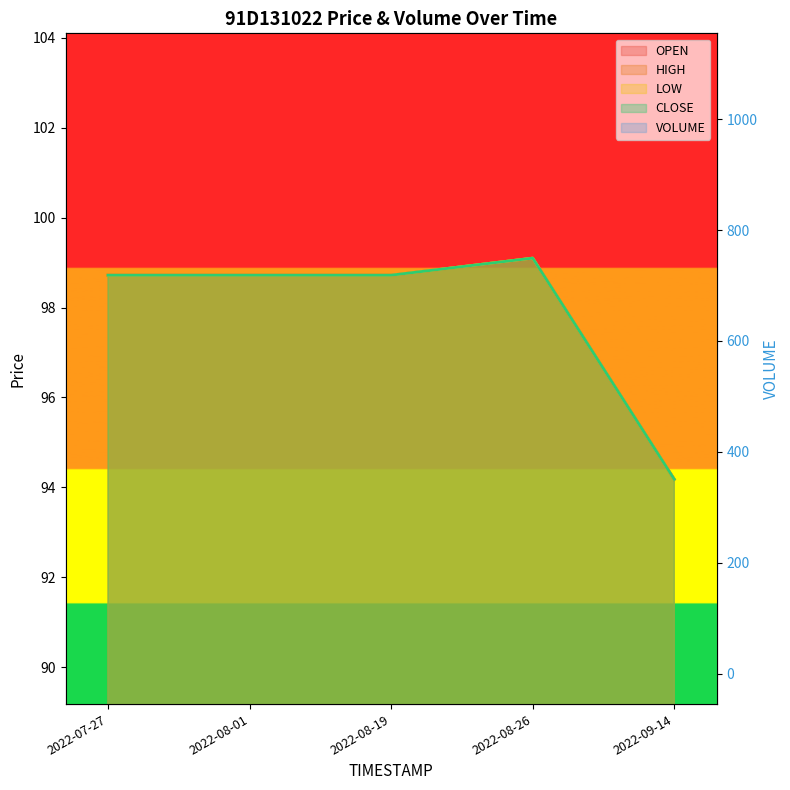

What value does the HIGH series have at 2022-08-19?

98.7